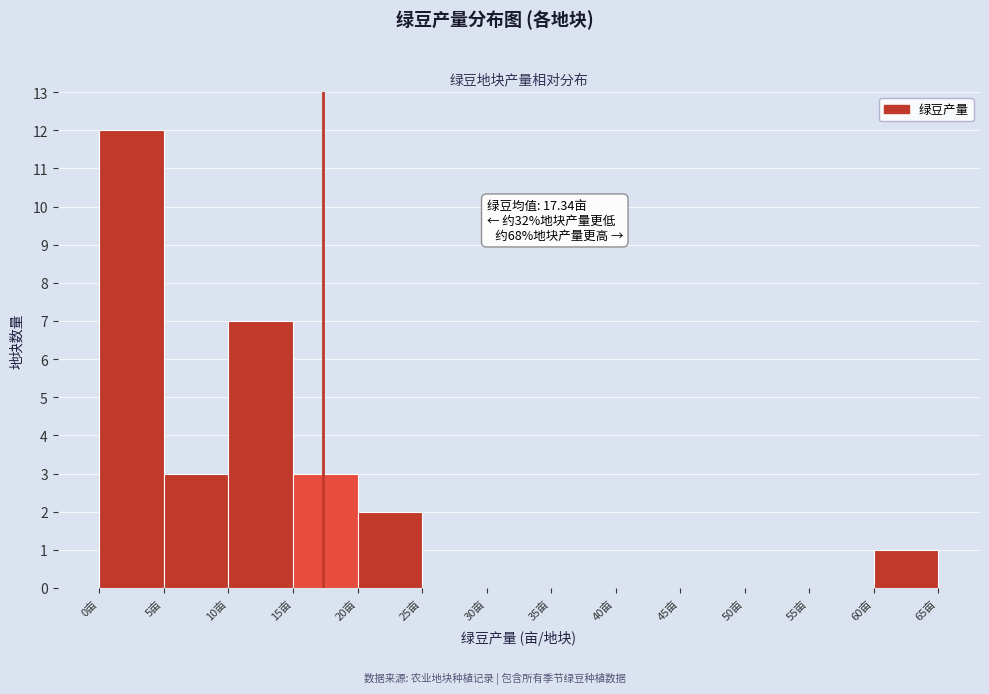

Over which range of the x-axis is the bar tallest?

0 to 5